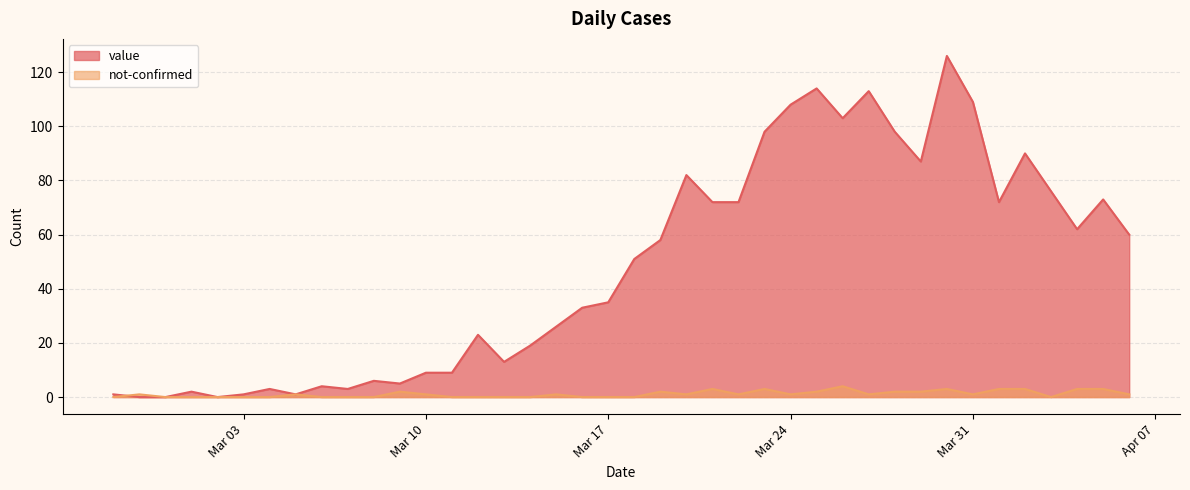

Does the chart display data point markers on the line(s)?

No